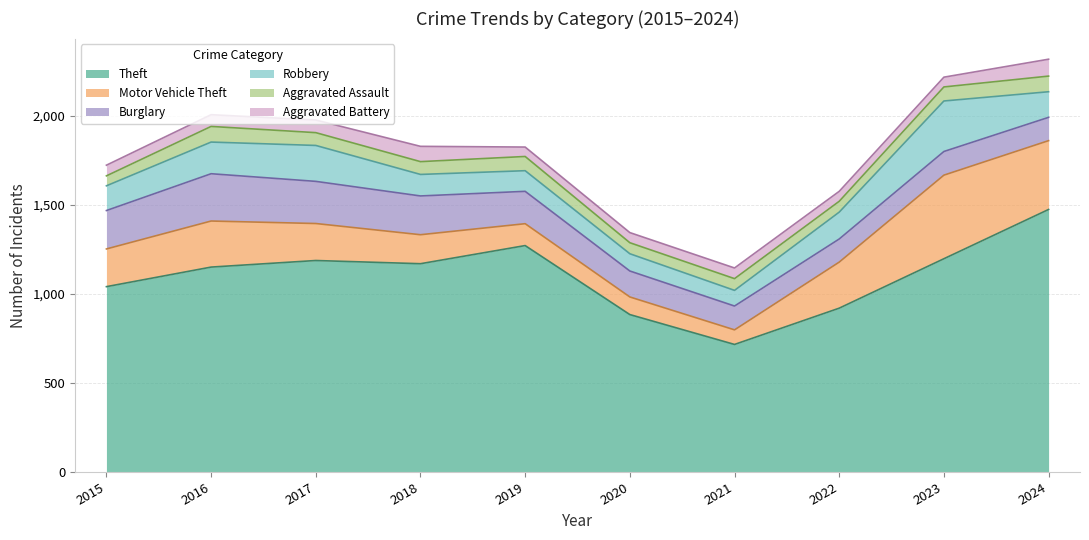

True or false: Theft has more than 2 points higher than both neighbors.

False